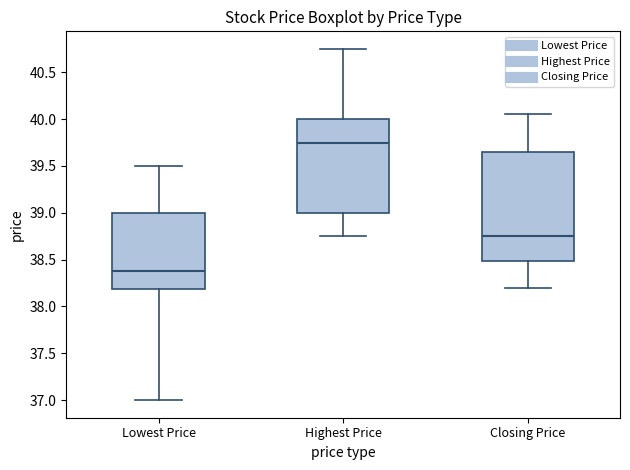

Reading left to right, transcribe this box plot: for each box, give where its median line is, the range the box spans, and where its two whiskers end, as read against the y-axis. The values are not printed on the chart, so give them approximately, as read against the axis.

Lowest Price: median 38.40, box 38.20 to 39.00, whiskers 37.00 to 39.50
Highest Price: median 39.75, box 39.00 to 40.00, whiskers 38.75 to 40.75
Closing Price: median 38.75, box 38.50 to 39.65, whiskers 38.20 to 40.05